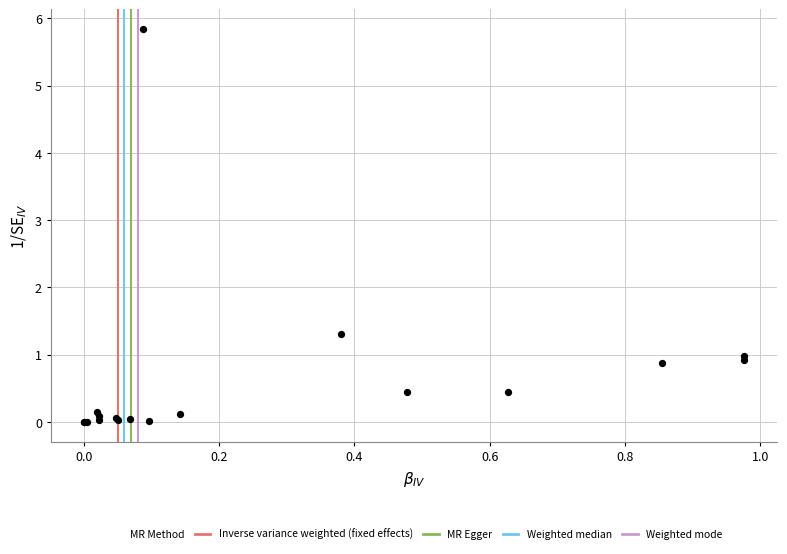

What Y value in the scatter plot is closest to 2?

1.3